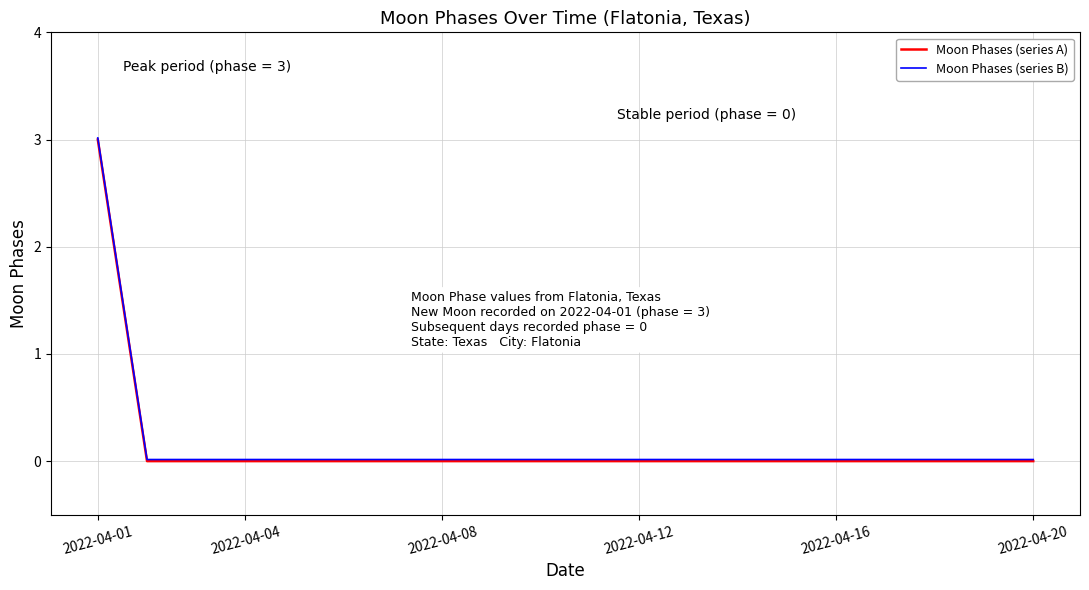

What is the maximum value shown in the chart?

3.0